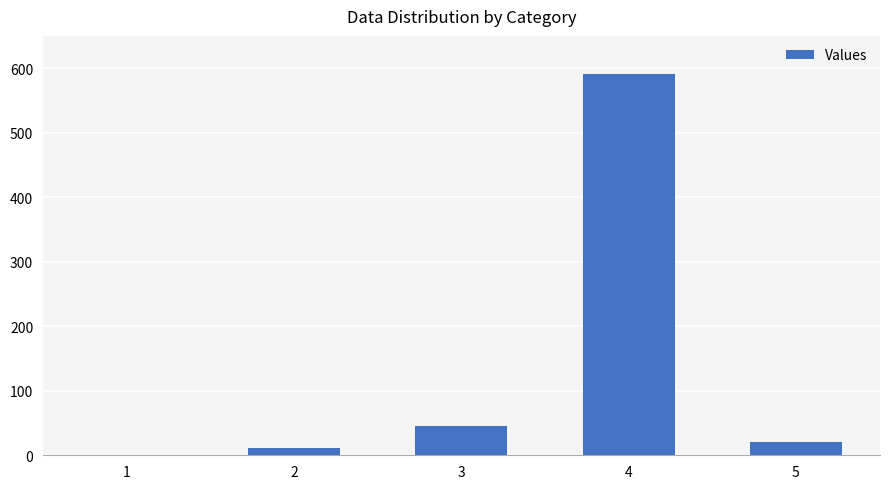

Approximately how many times larger is the value at 4 compared to 3?

13.1